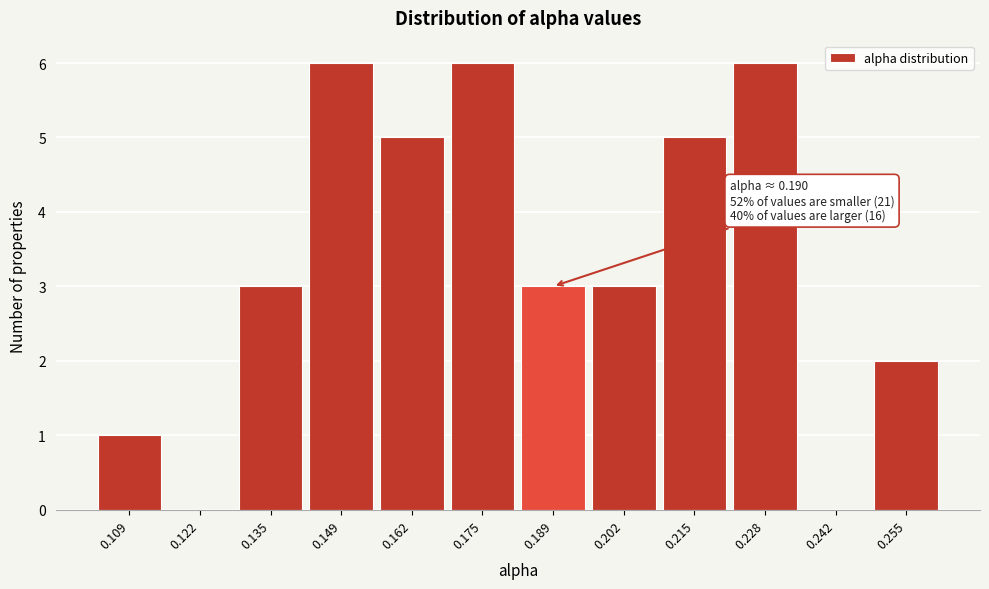

Reading left to right, extract all data points from this chart.

0.109=1	0.122=0	0.135=3	0.149=6	0.162=5	0.175=6	0.189=3	0.202=3	0.215=5	0.228=6	0.242=0	0.255=2